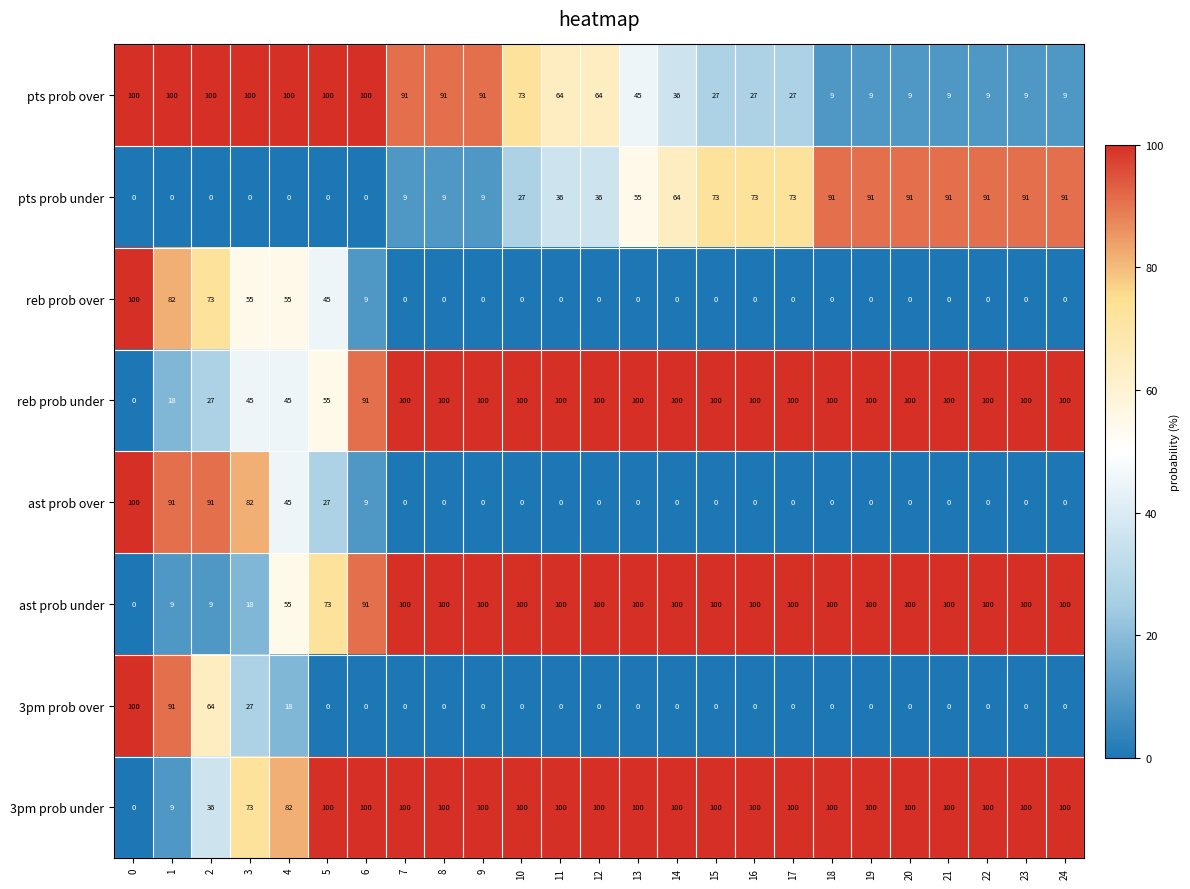

What is the spread (max minus min) of values at 8?

100